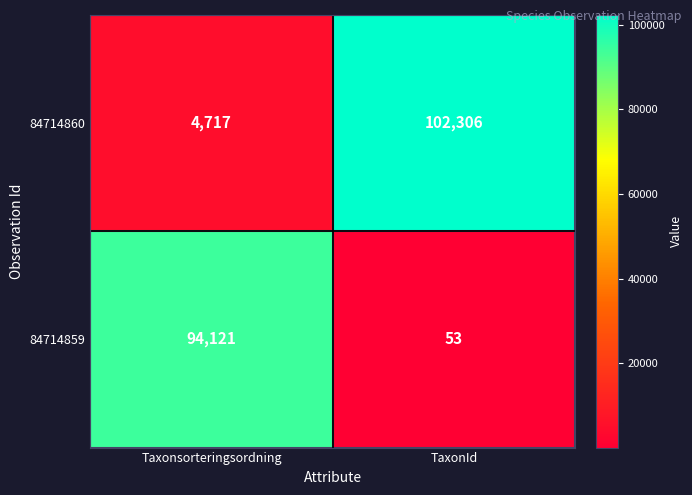

List the series in order of their peak value, lowest first.

84714859, 84714860